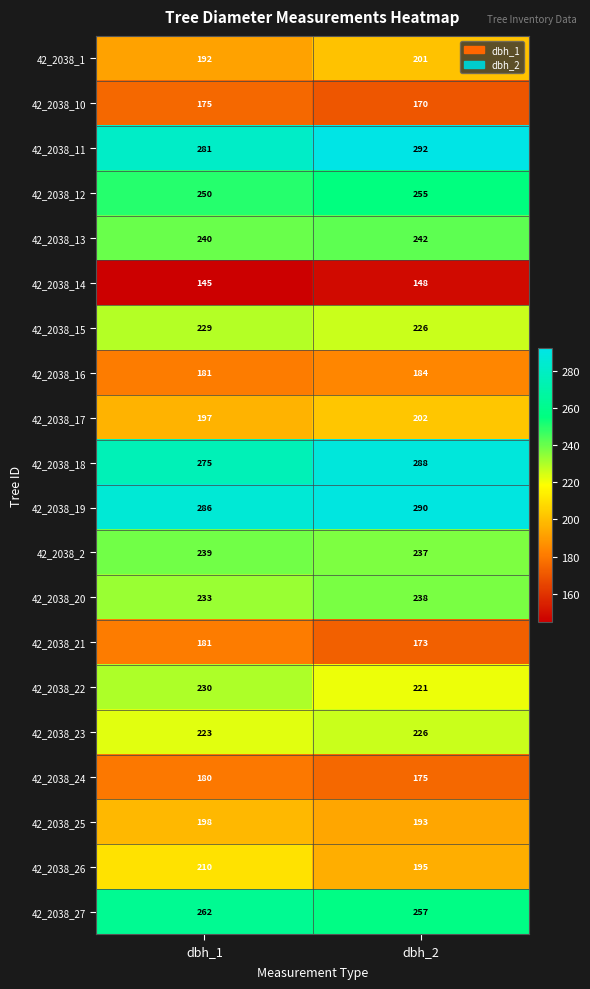

Rank the series by their maximum value, from lowest to highest.

42_2038_14, 42_2038_10, 42_2038_24, 42_2038_21, 42_2038_16, 42_2038_25, 42_2038_1, 42_2038_17, 42_2038_26, 42_2038_23, 42_2038_15, 42_2038_22, 42_2038_20, 42_2038_2, 42_2038_13, 42_2038_12, 42_2038_27, 42_2038_18, 42_2038_19, 42_2038_11